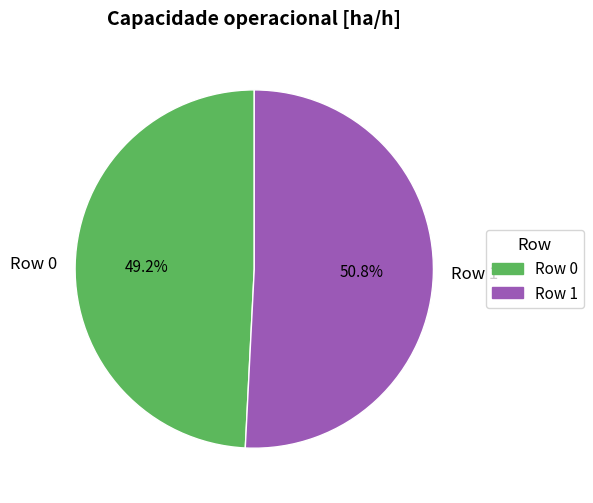

Is it true that Row 1 is 51% of the pie?

True